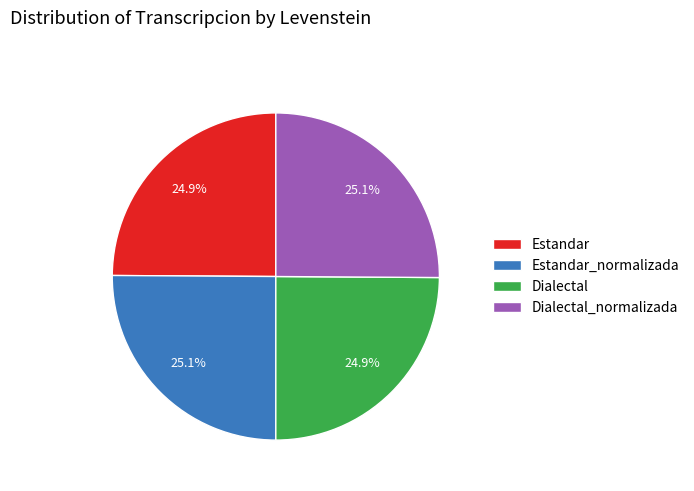

Combined, what portion of the pie is Estandar and Dialectal_normalizada?

50.0%